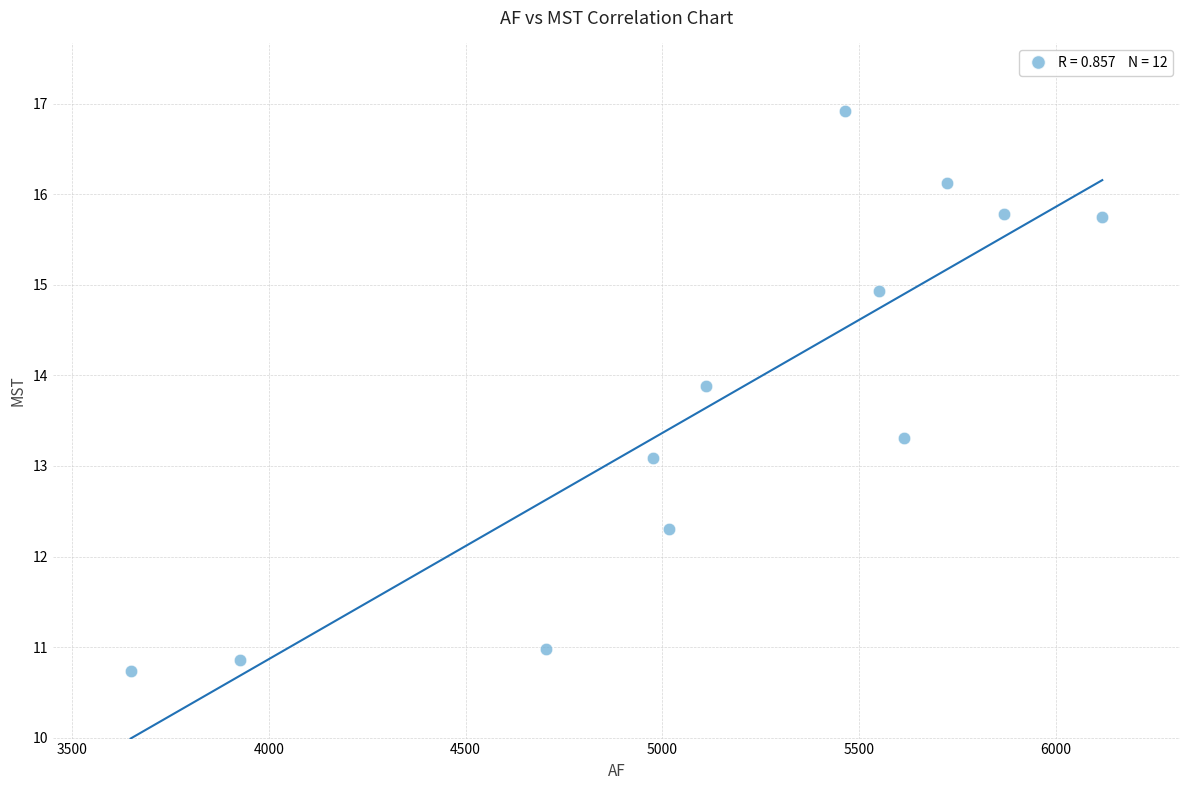

What is the average Y value?

13.7